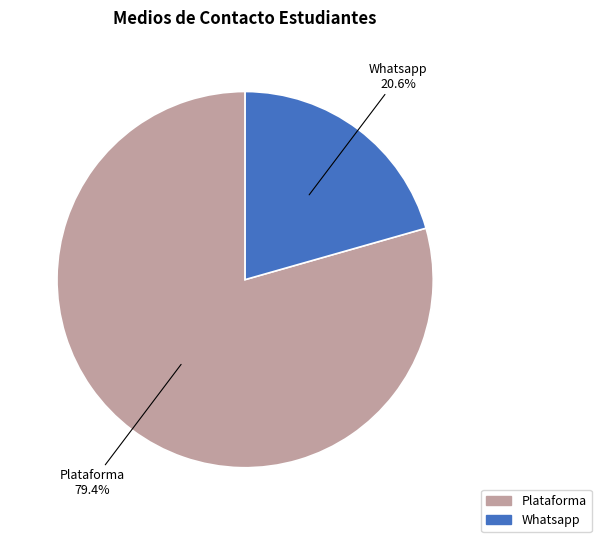

Is there a majority slice in this chart?

Yes